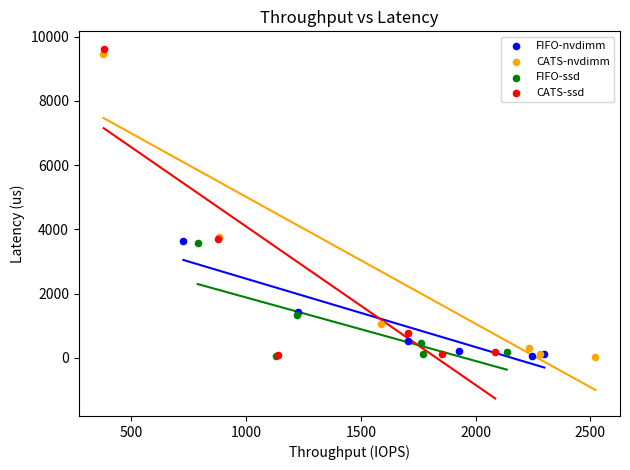

Which series has the largest Y range (max minus min)?

CATS-ssd